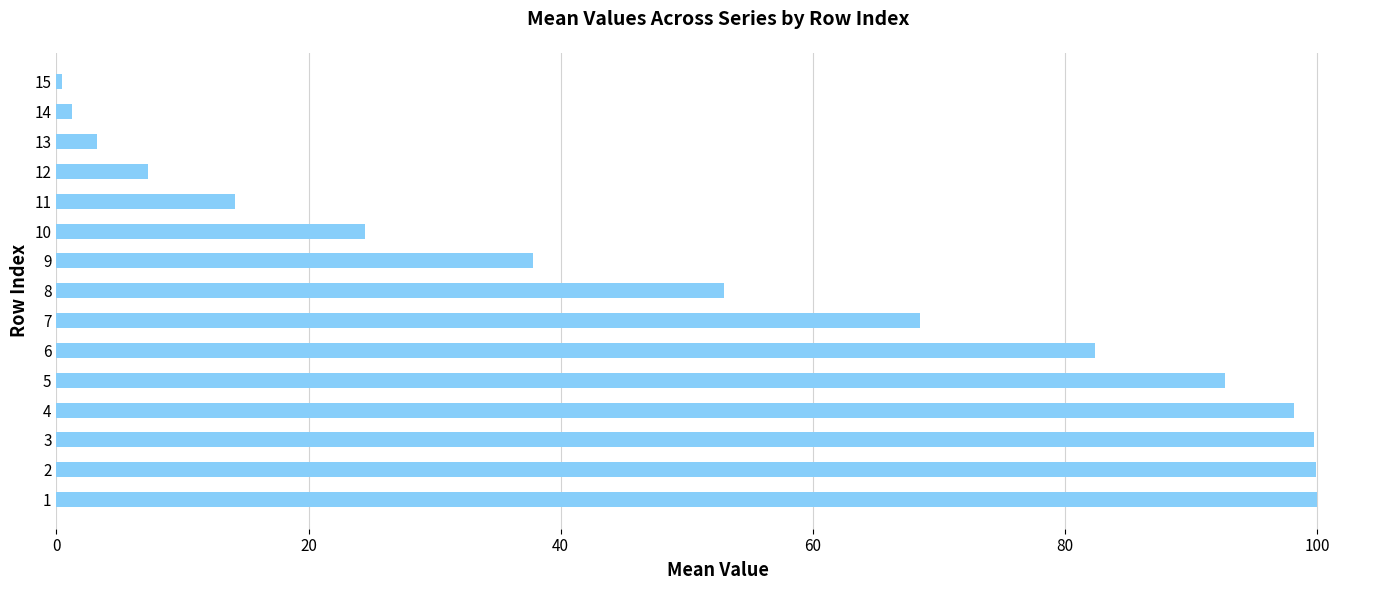

What is the sum of all values?

783.1